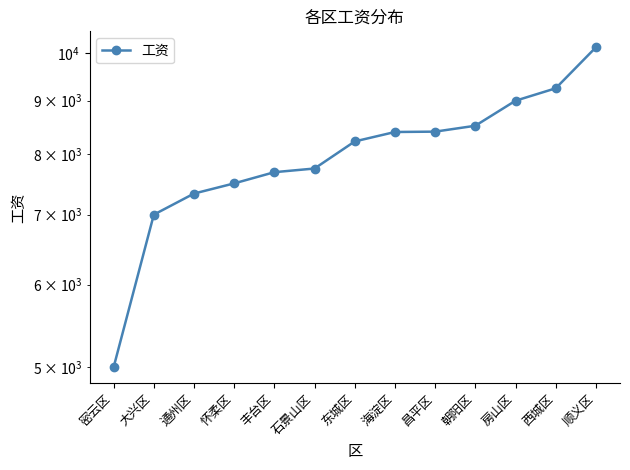

Rank the categories by value from lowest to highest.

密云区, 大兴区, 通州区, 怀柔区, 丰台区, 石景山区, 东城区, 海淀区, 昌平区, 朝阳区, 房山区, 西城区, 顺义区